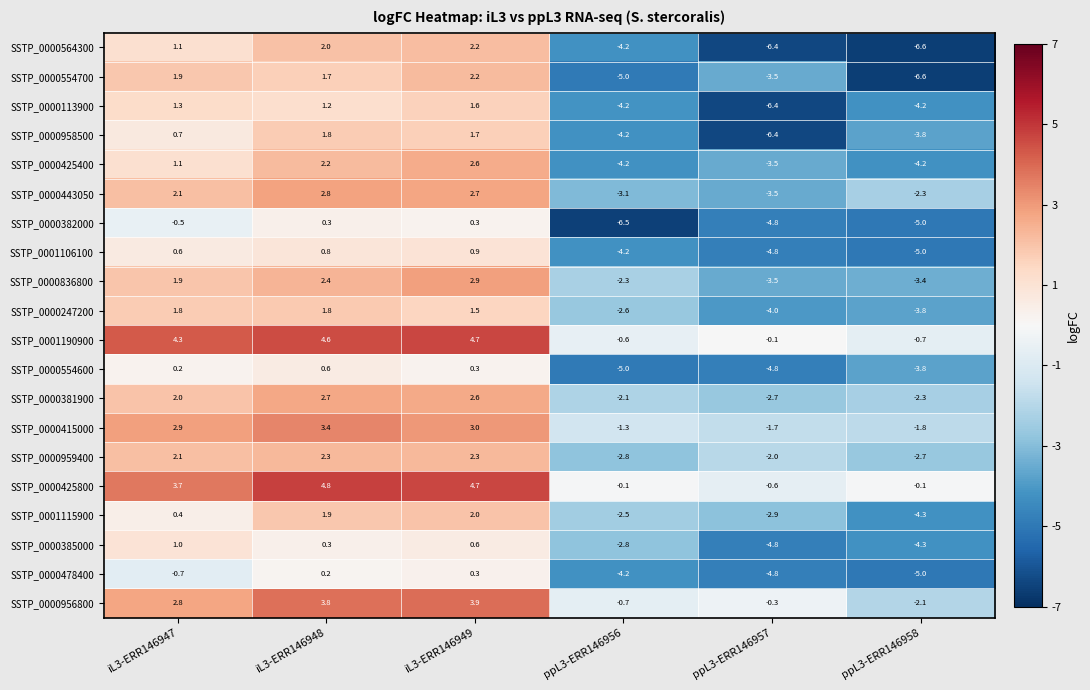

Where is SSTP_0000382000 nearest to the value -3?

ppL3-ERR146957